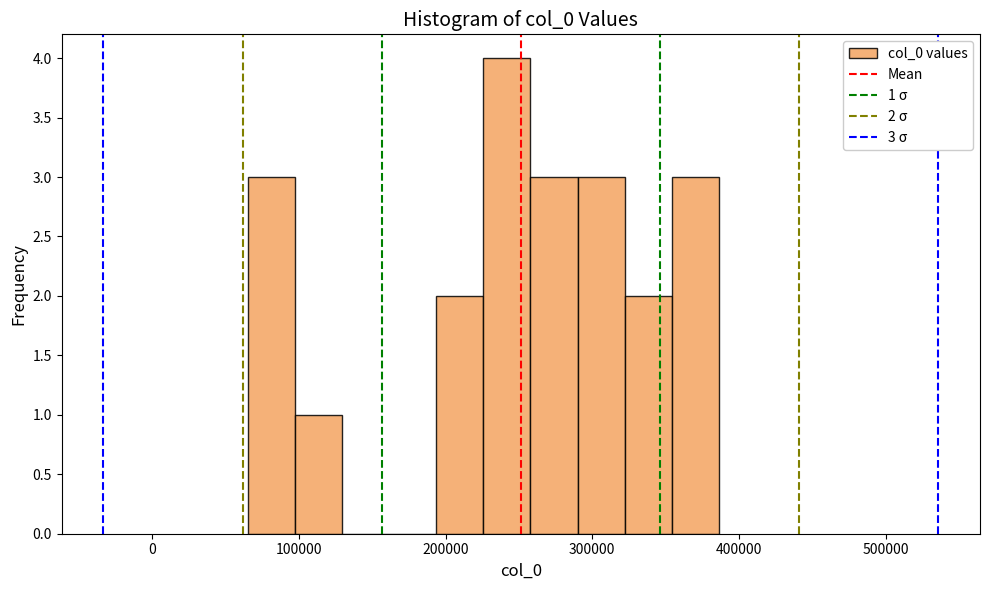

Around what value on the x-axis is the tallest bar? Give the approximate position of its centre, as read against the axis.

240000